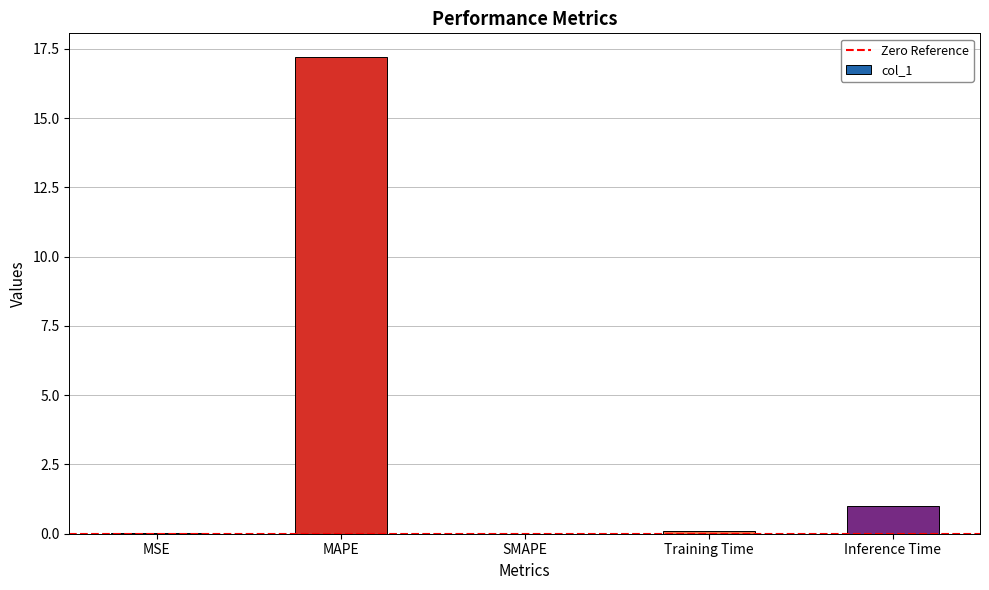

What is the maximum value shown in the chart?

17.2